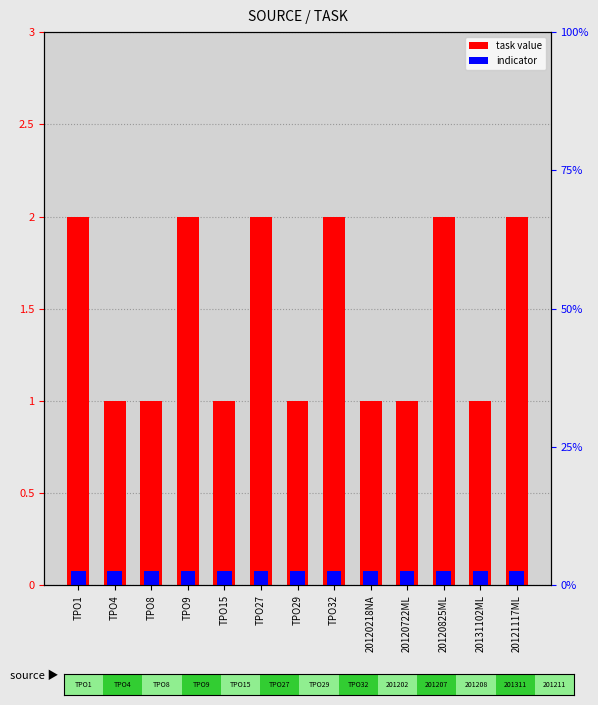

At which category is the sum across all series the highest?

TPO1